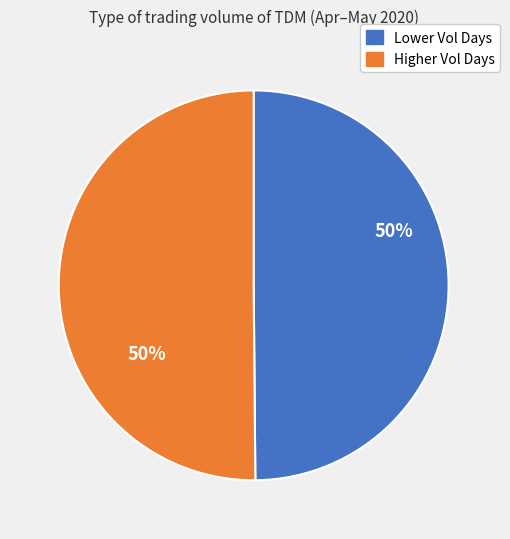

To the nearest percent, what is the average slice percentage?

50%